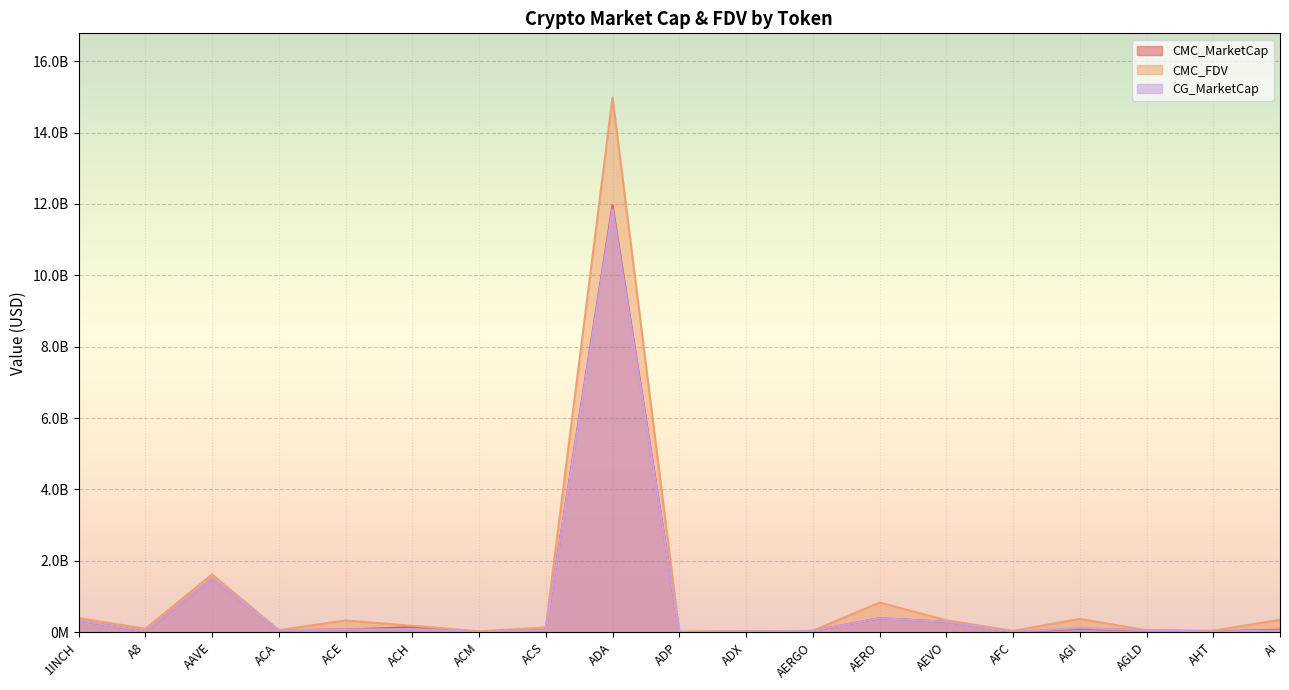

Which has a higher value, 1INCH or ACS?

1INCH